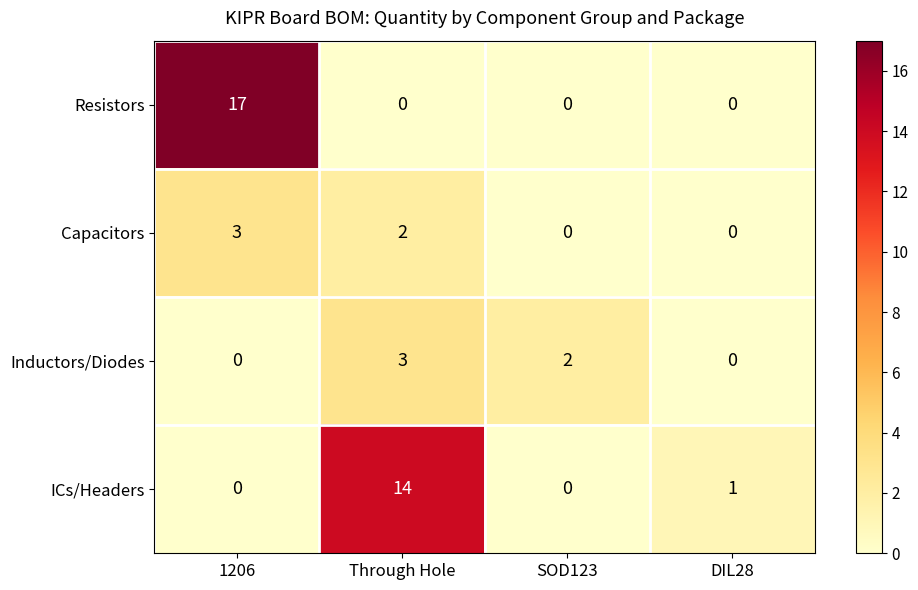

Is it true that Capacitors equals -2 at DIL28?

False